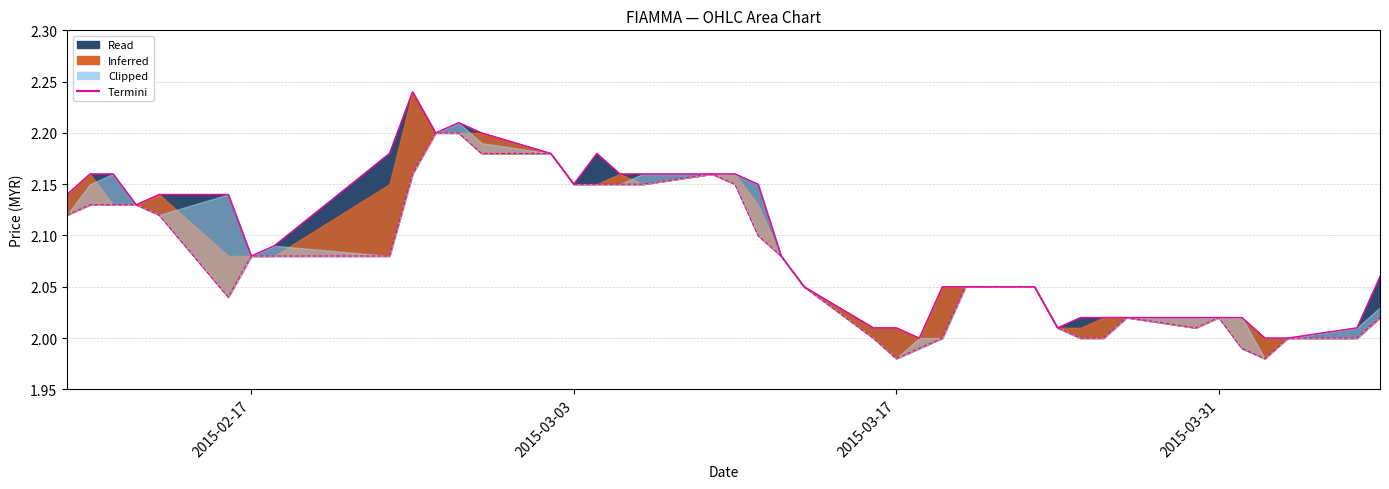

Reading right to left, list all the values displayed in this chart.

Termini (high): 2.1	2.0	2.0	2.0	2.0	2.0	2.0	2.0	2.0	2.0	2.0	2.0	2.0	2.0	2.0	2.0	2.0	2.0	2.1	2.1	2.2	2.2	2.2	2.2	2.2	2.1	2.2	2.2	2.2	2.2	2.2	2.2	2.1	2.1	2.1	2.1	2.1	2.2	2.2	2.1
low: 2.0	2.0	2.0	2.0	2.0	2.0	2.0	2.0	2.0	2.0	2.0	2.0	2.0	2.0	2.0	2.0	2.0	2.0	2.1	2.1	2.1	2.2	2.1	2.1	2.1	2.1	2.2	2.2	2.2	2.2	2.2	2.1	2.1	2.1	2.0	2.1	2.1	2.1	2.1	2.1